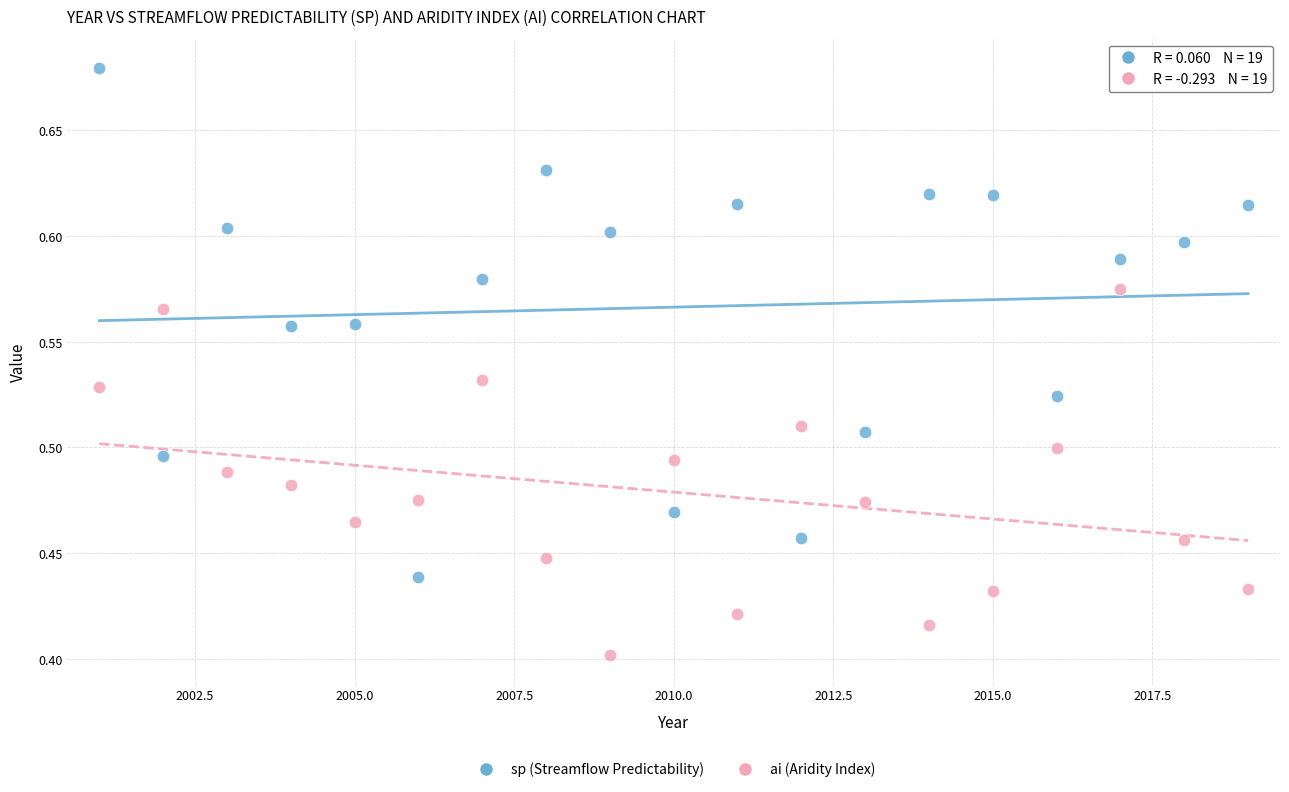

Across all data points, what is the range of X values (max minus min)?

18.0